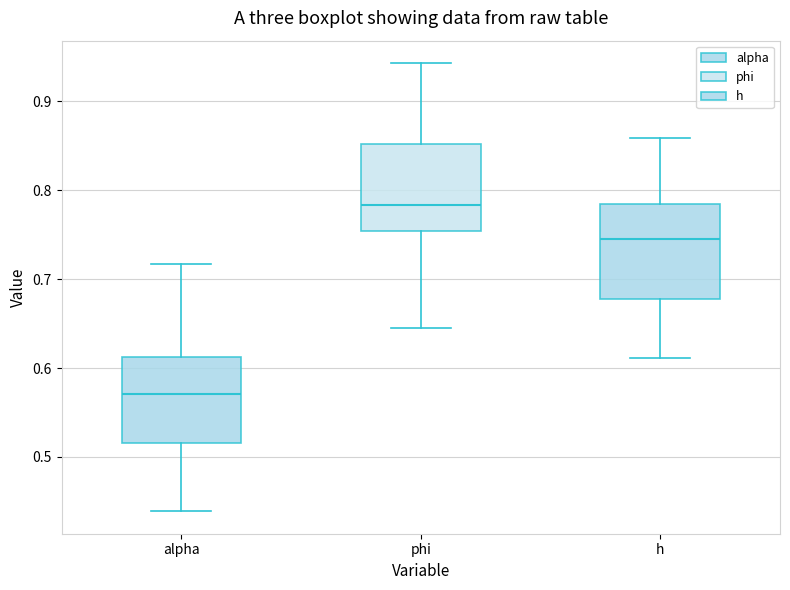

Reading left to right, transcribe this box plot: for each box, give where its median line is, the range the box spans, and where its two whiskers end, as read against the y-axis. The values are not printed on the chart, so give them approximately, as read against the axis.

alpha: median 0.57, box 0.52 to 0.61, whiskers 0.44 to 0.72
phi: median 0.78, box 0.75 to 0.85, whiskers 0.65 to 0.94
h: median 0.74, box 0.68 to 0.78, whiskers 0.61 to 0.86